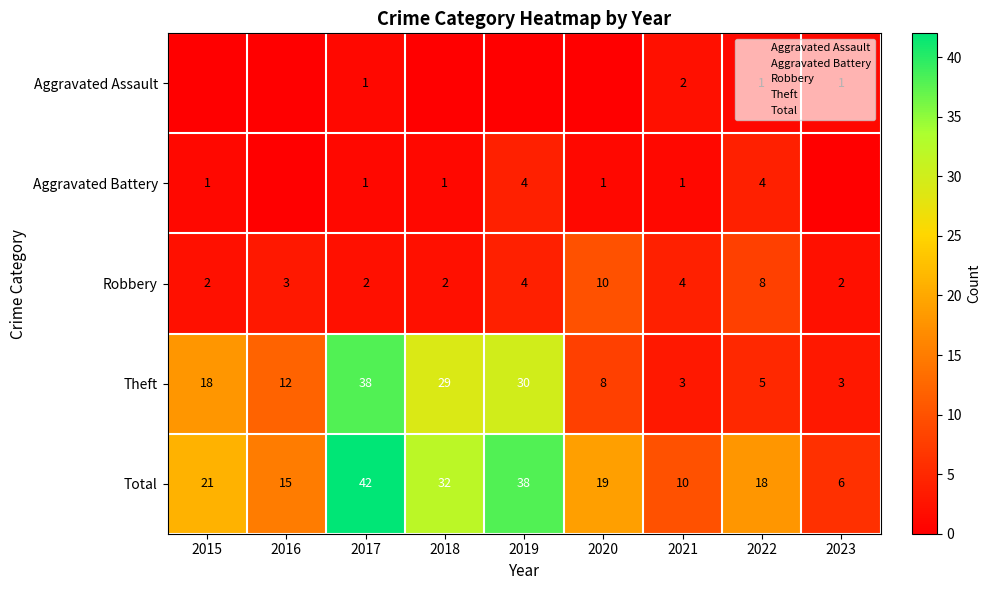

Is the value of Robbery at 2019 greater than the value of Total at 2022?

No